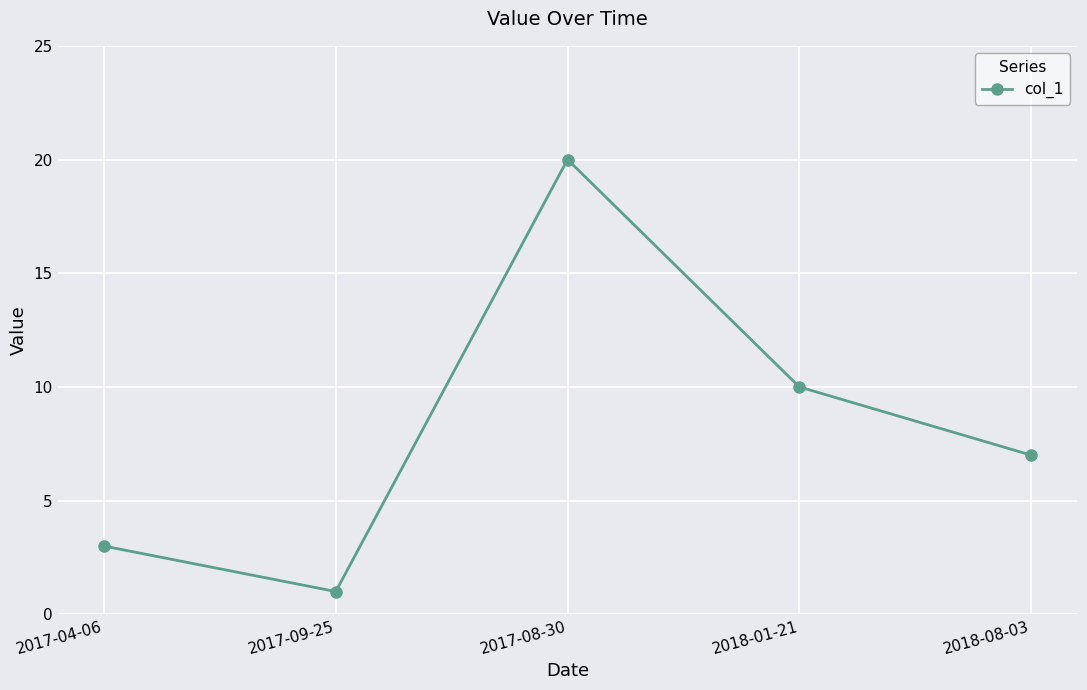

Which category has the lowest value across all series?

2017-09-25